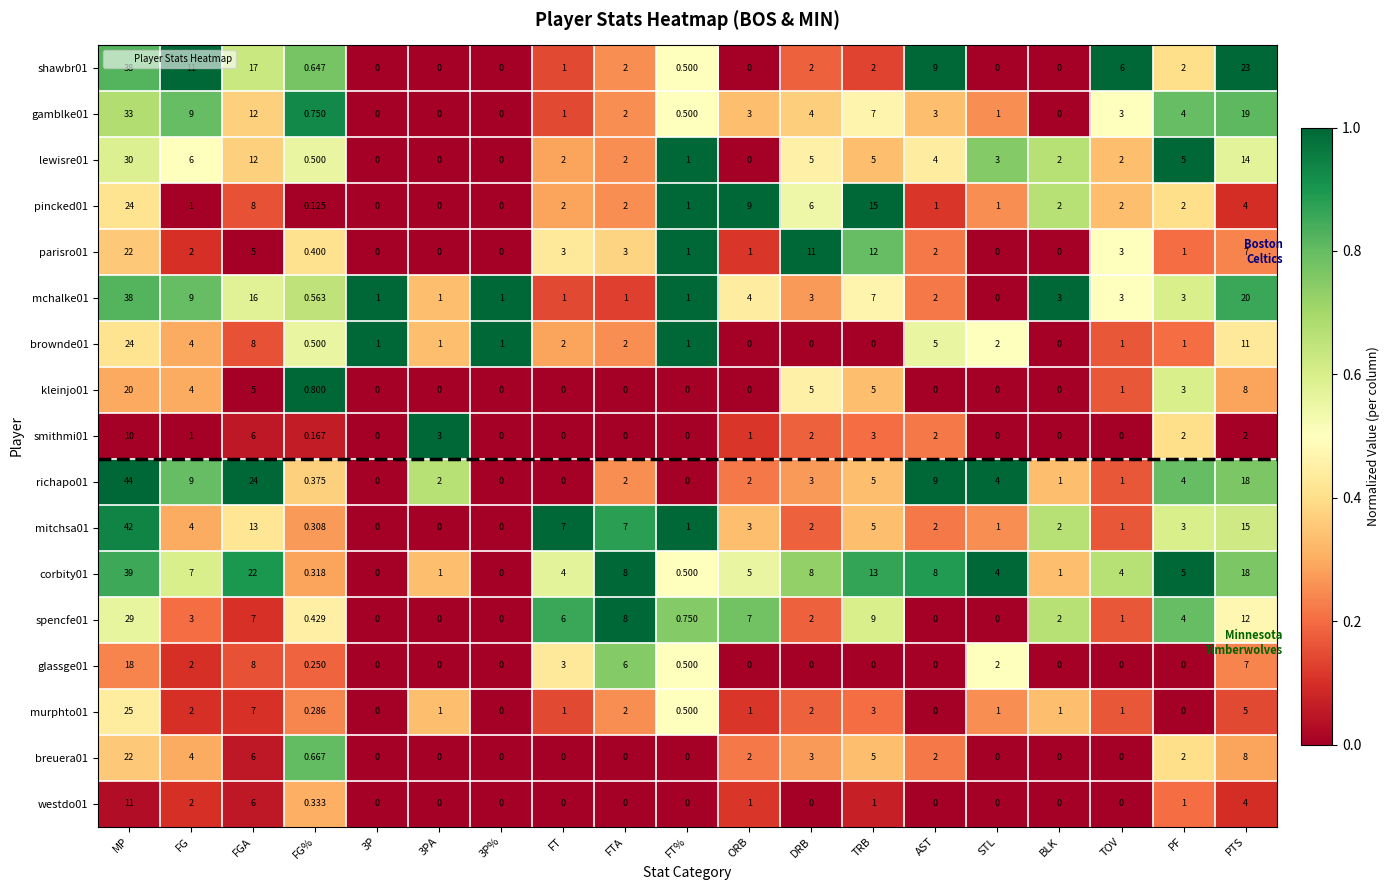

Which category has the highest value across all series?

MP